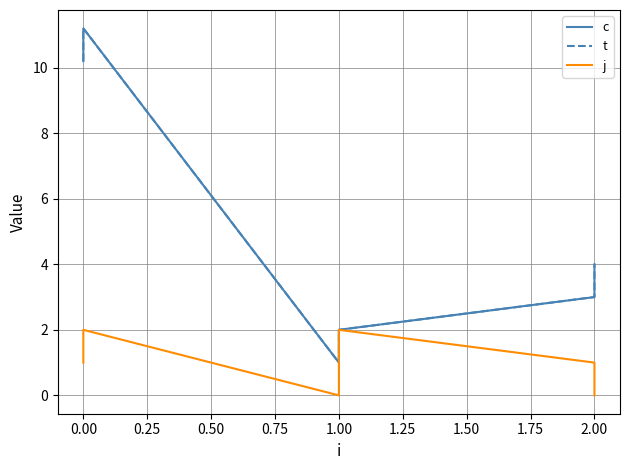

Is it true that j equals 1.5 at 0.00?

False